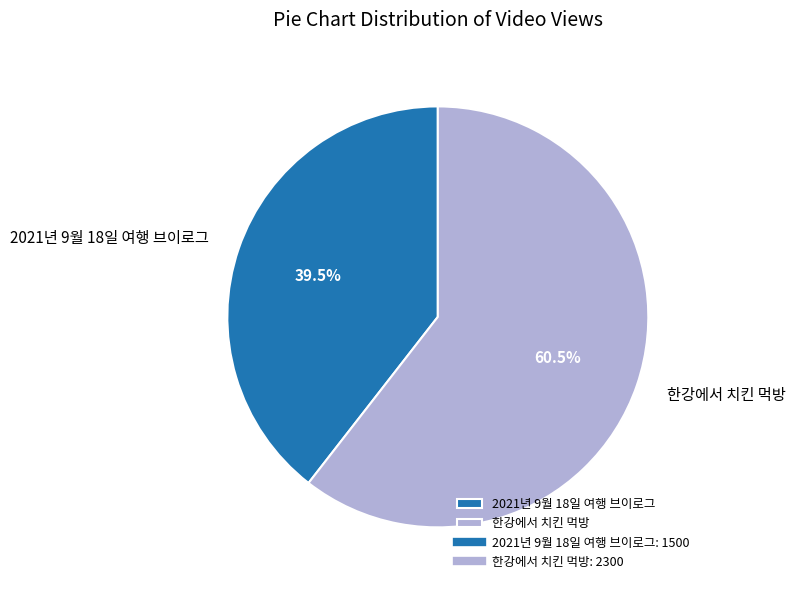

To the nearest percent, what is the difference between the largest and smallest slice percentages?

21%